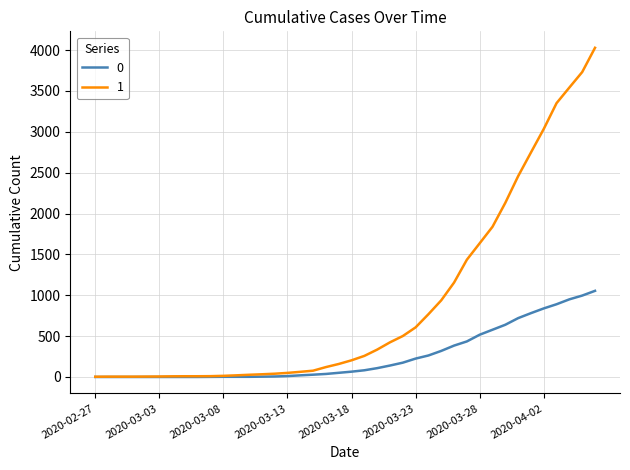

What is the greatest value displayed?

4028